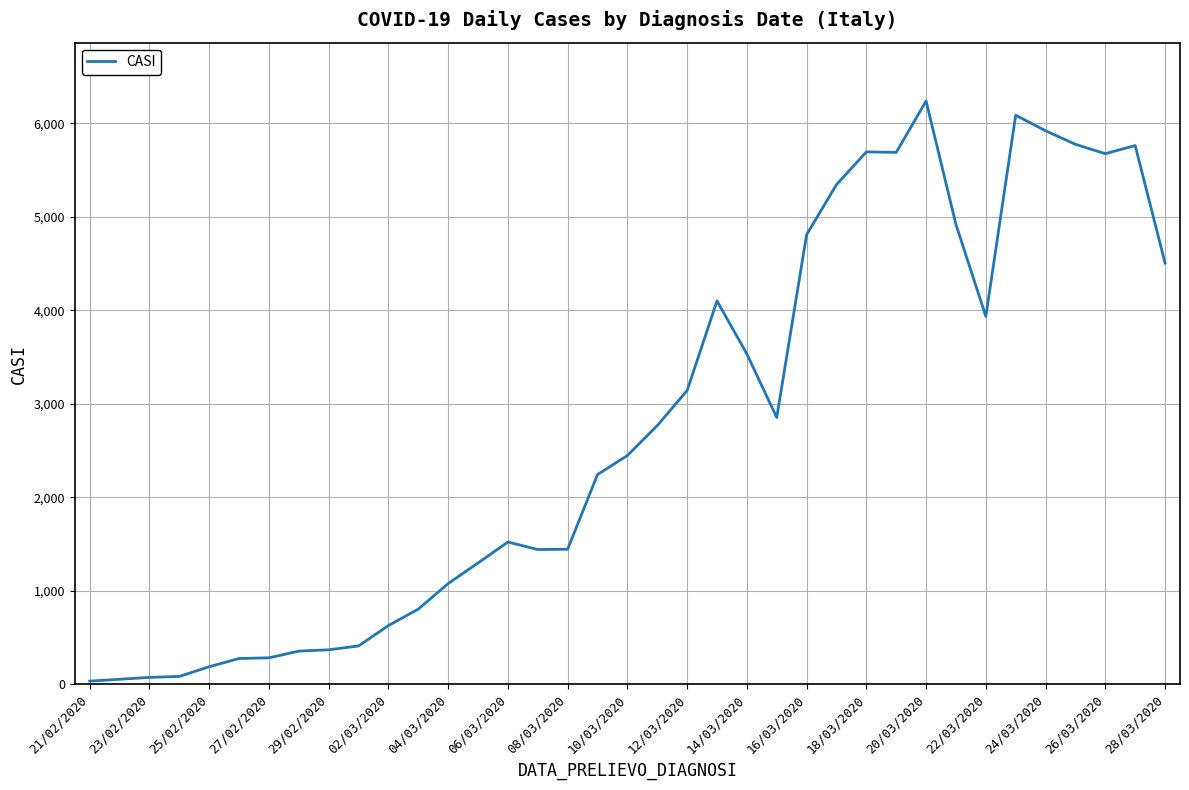

What is the maximum value shown in the chart?

6238